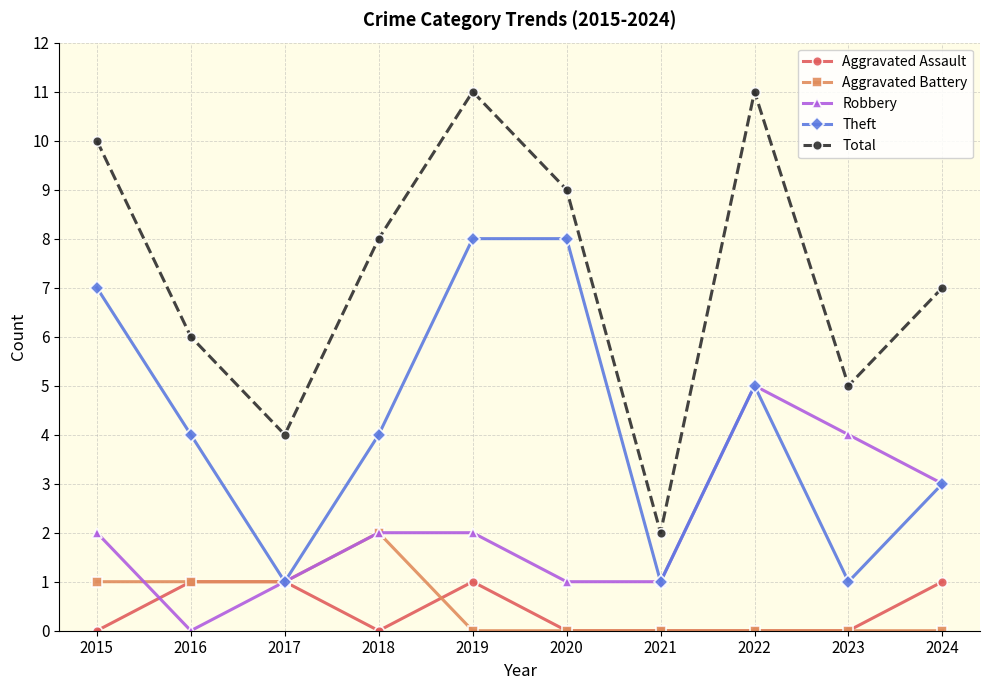

How many series are shown in this chart?

5